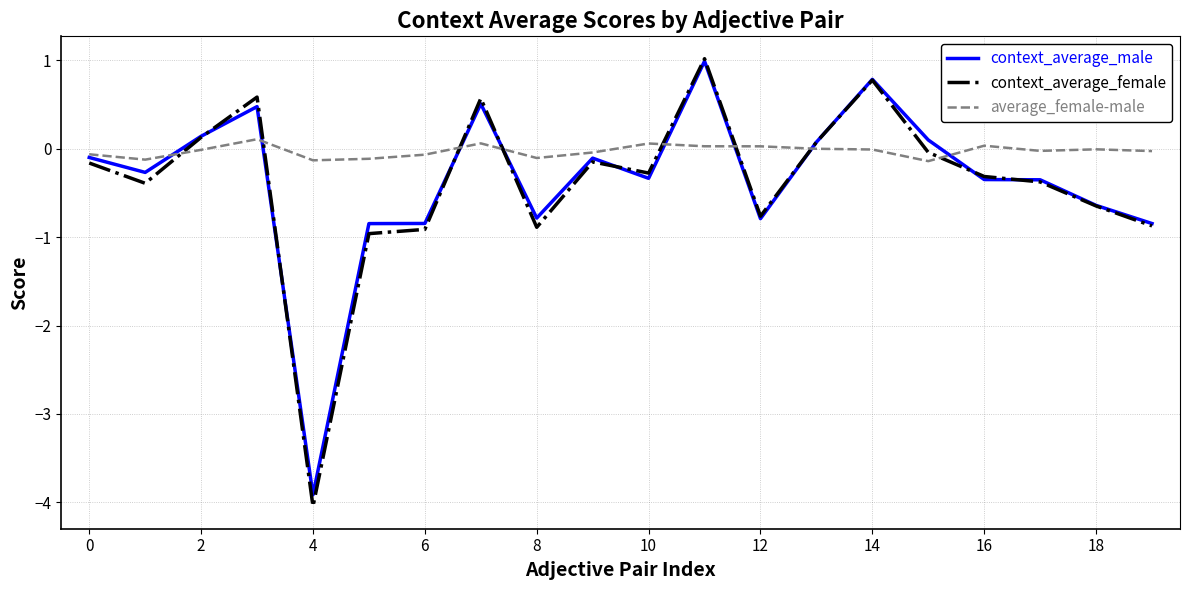

Which series has the largest total across all categories?

average_female-male